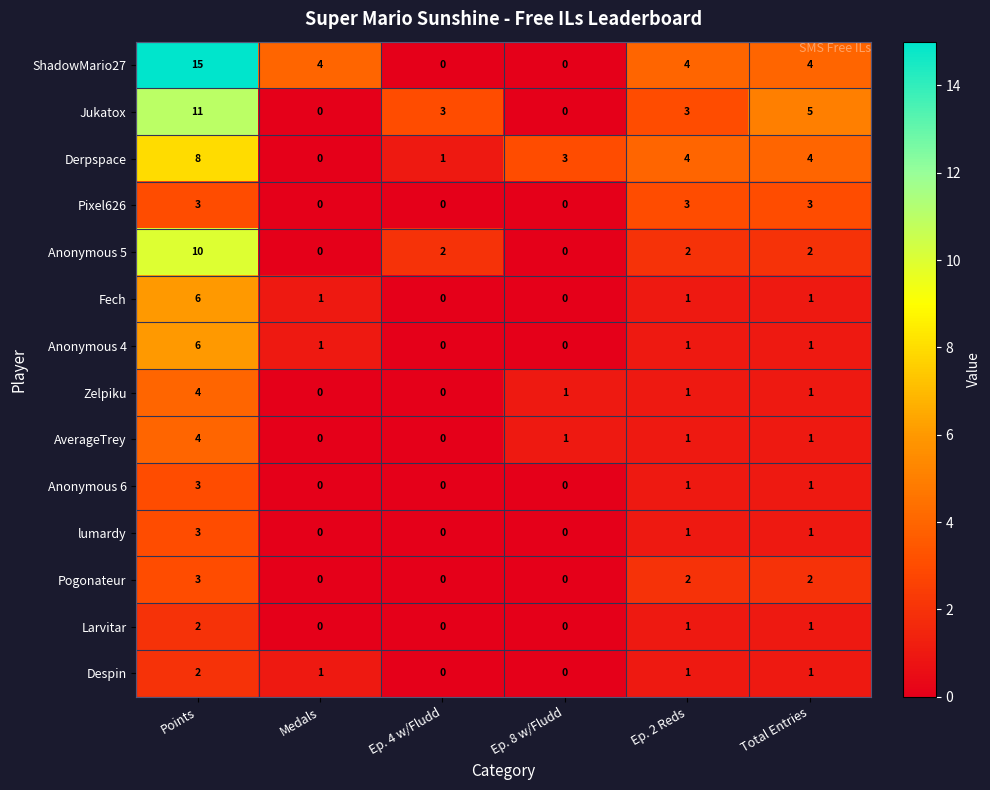

At which category is the sum across all series the highest?

Points